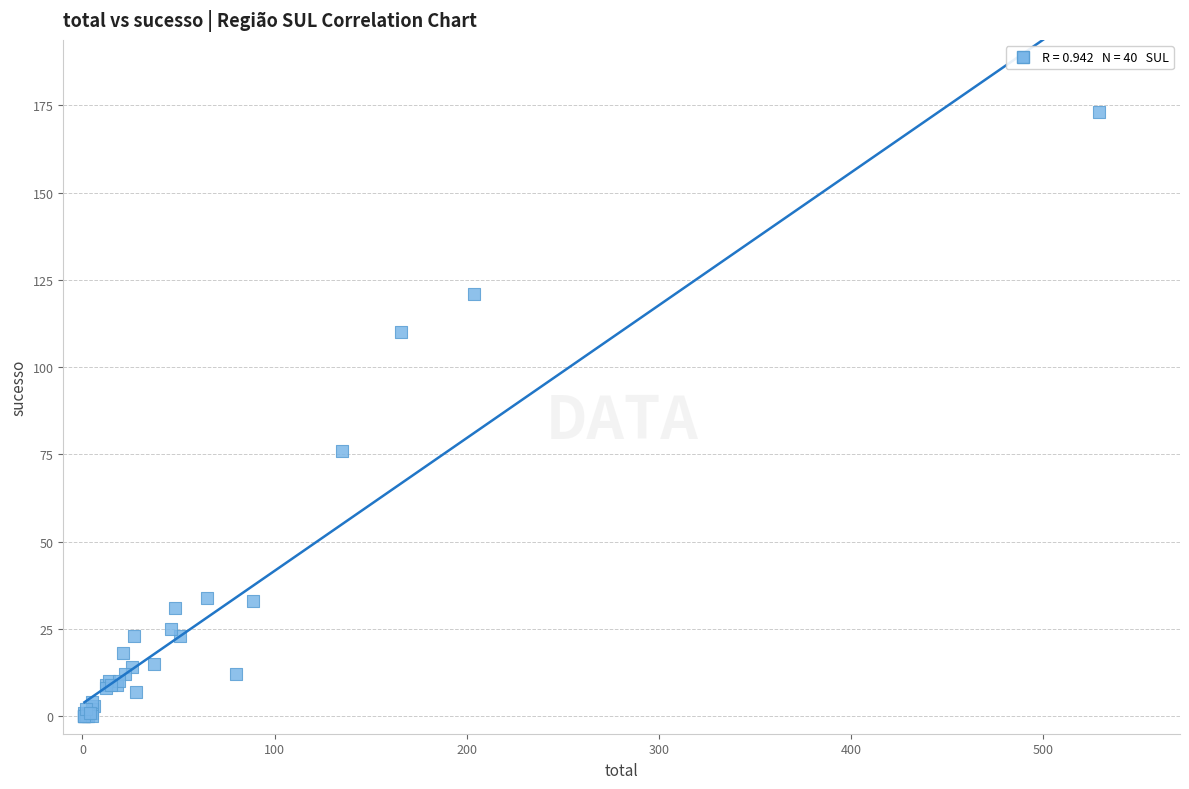

What Y value in the scatter plot is closest to 86?

76